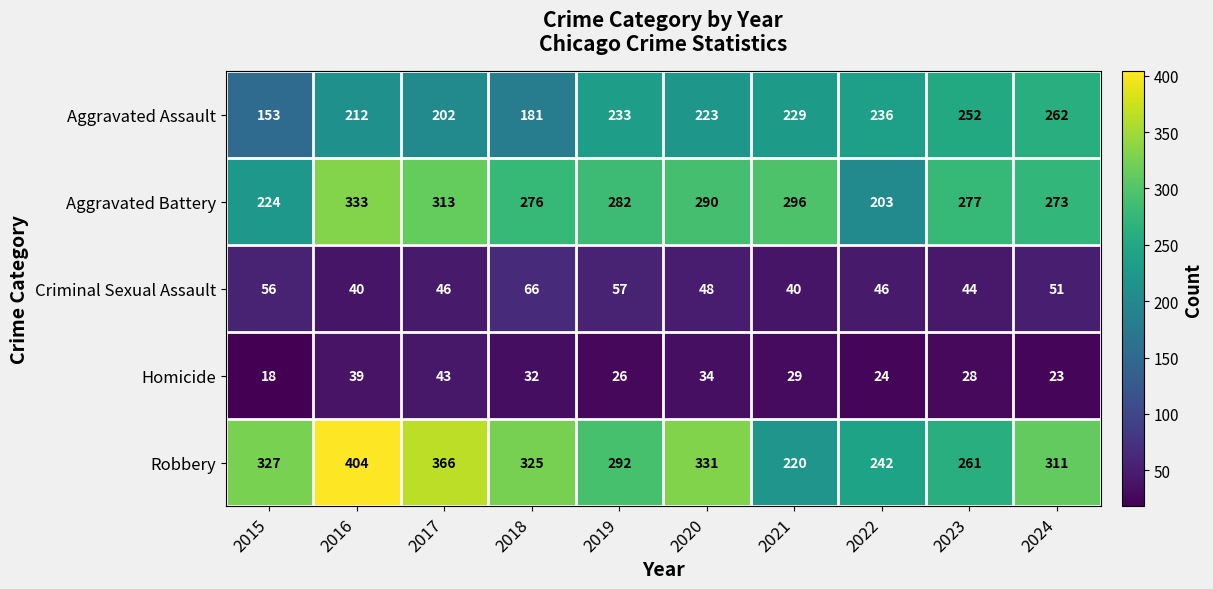

At which category is the sum across all series the highest?

2016